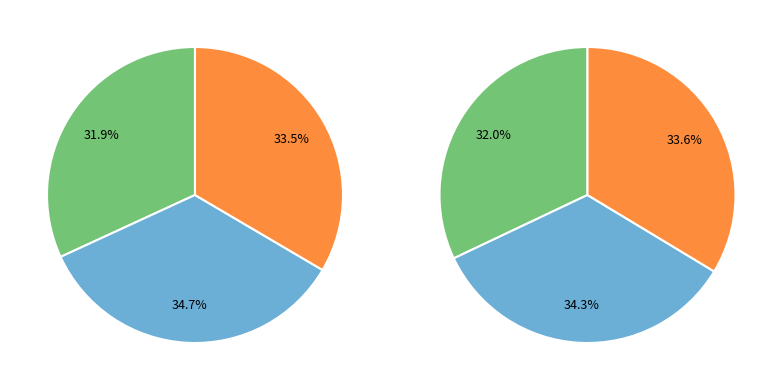

Does Region 4 account for over 50% of the chart?

No